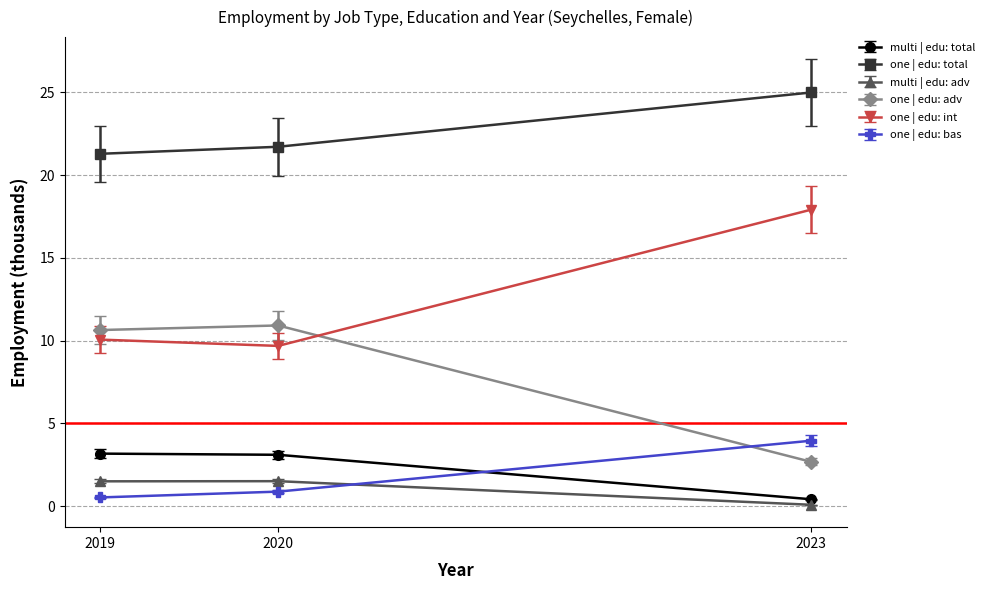

What is the value of the one | edu: adv point at the 3rd from the left?

2.7